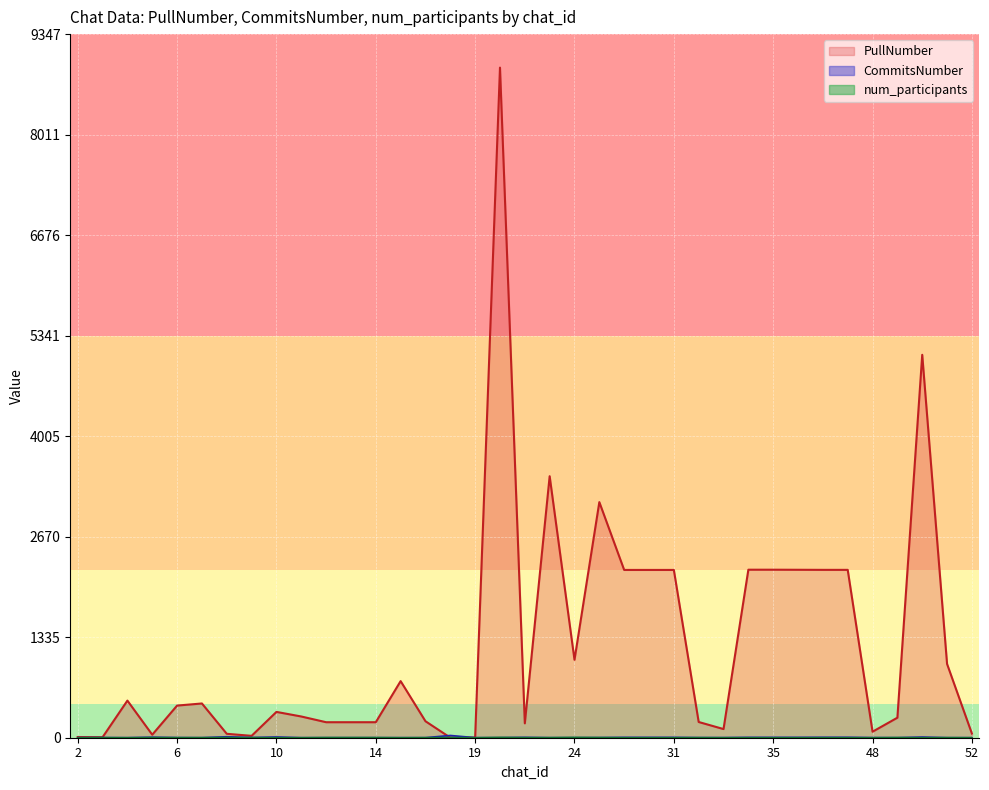

Between which two adjacent categories do PullNumber and num_participants first intersect?

17 and 18